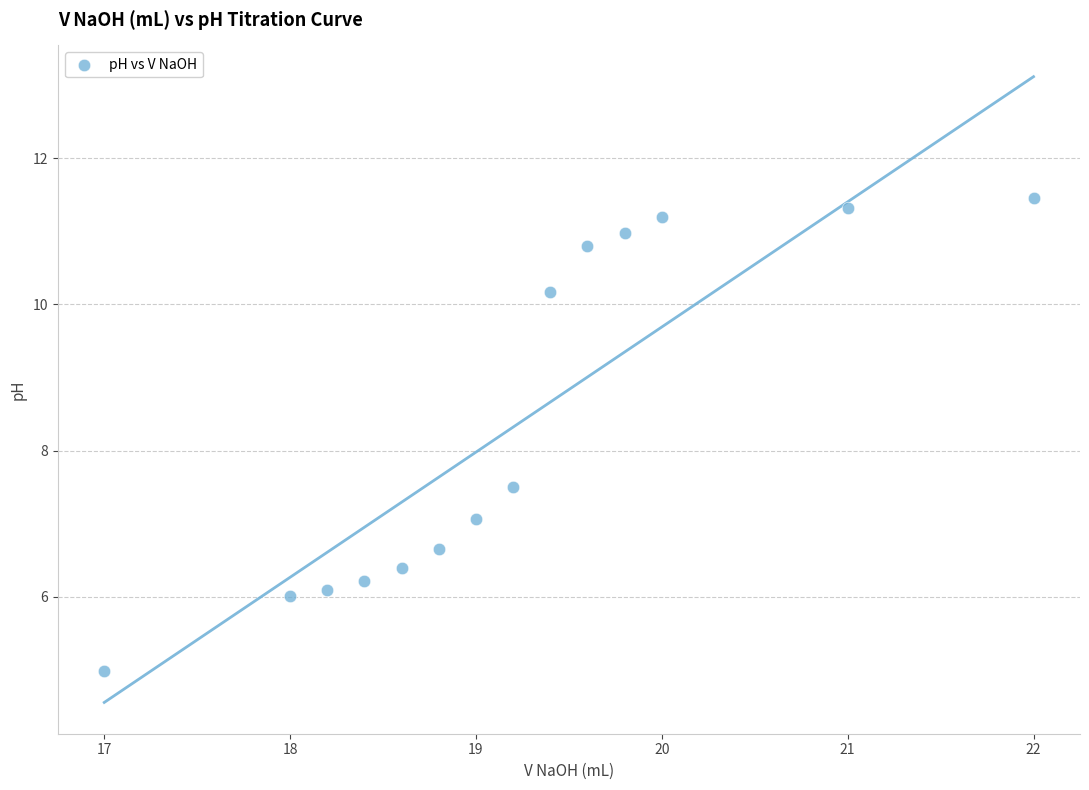

What is the range of Y values (max minus min)?

6.5